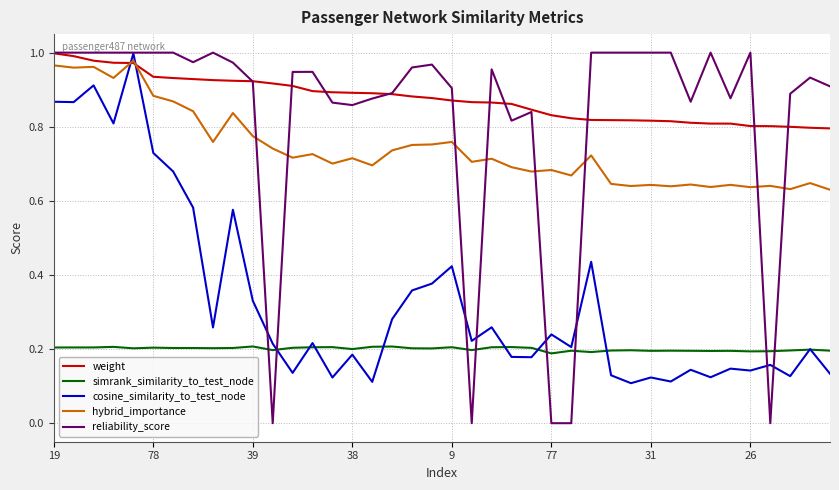

True or false: weight and simrank_similarity_to_test_node intersect in this chart.

False